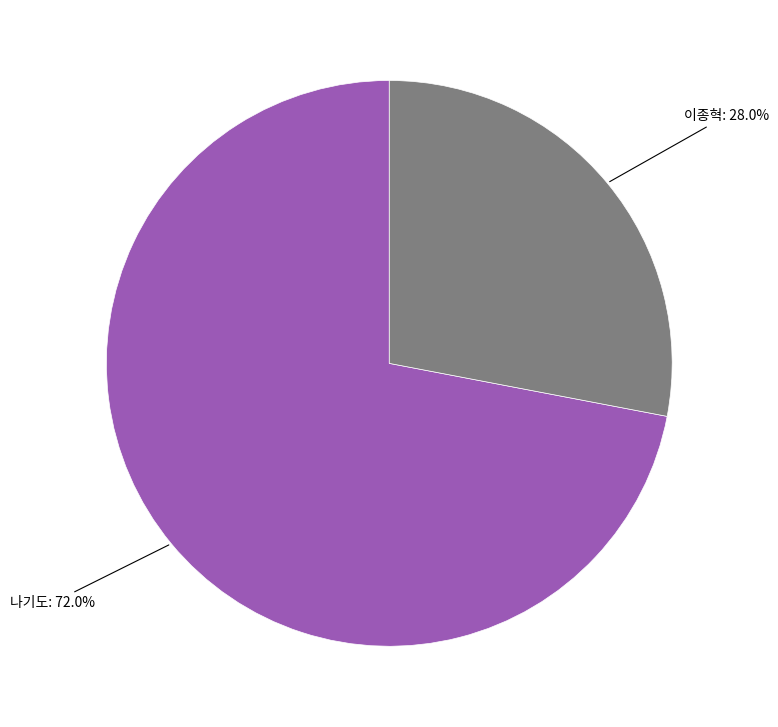

Is there a majority slice in this chart?

Yes